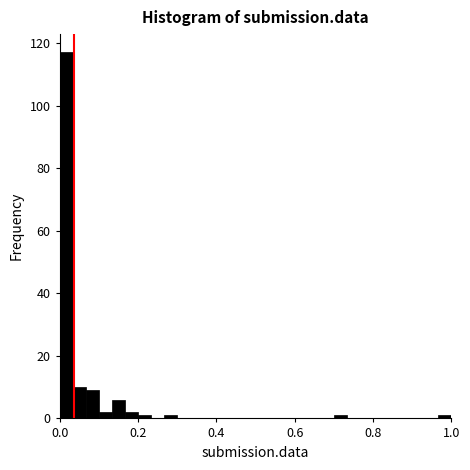

Read against the x-axis, roughly where is the centre of the tallest bar?

0.02